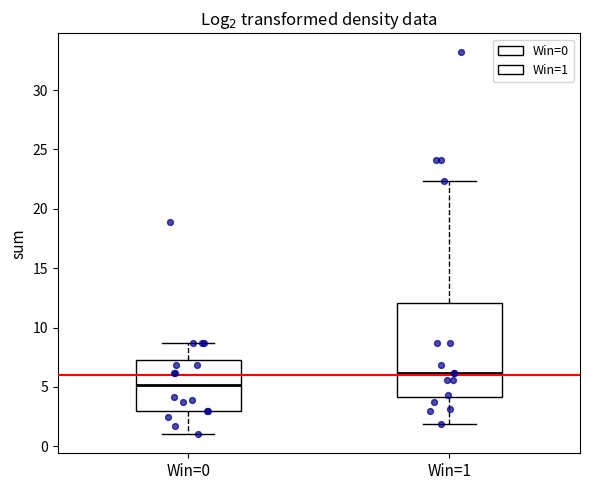

Which box has the highest median line?

Win=1